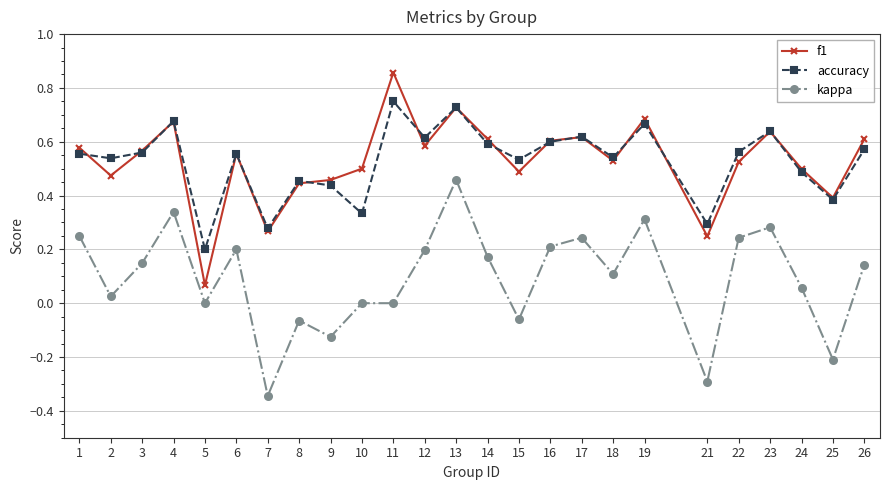

In f1, how many points are lower than both neighbors (excluding endpoints)?

8